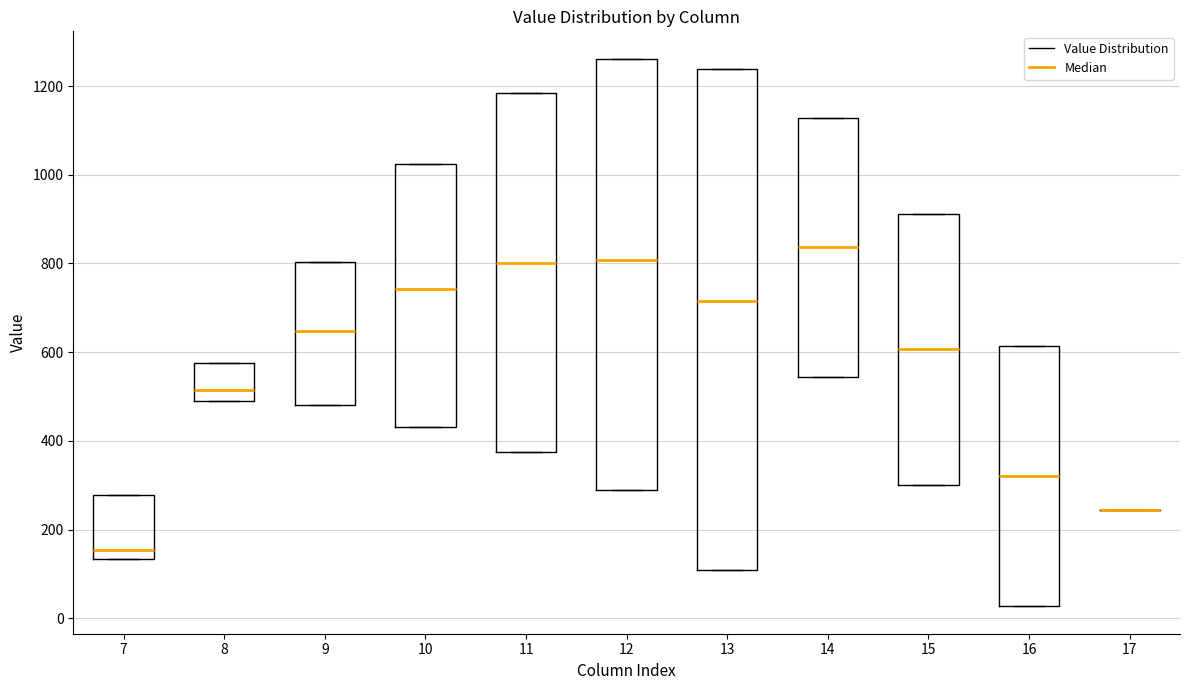

Which box is the tallest, from its lower edge to its upper edge?

13